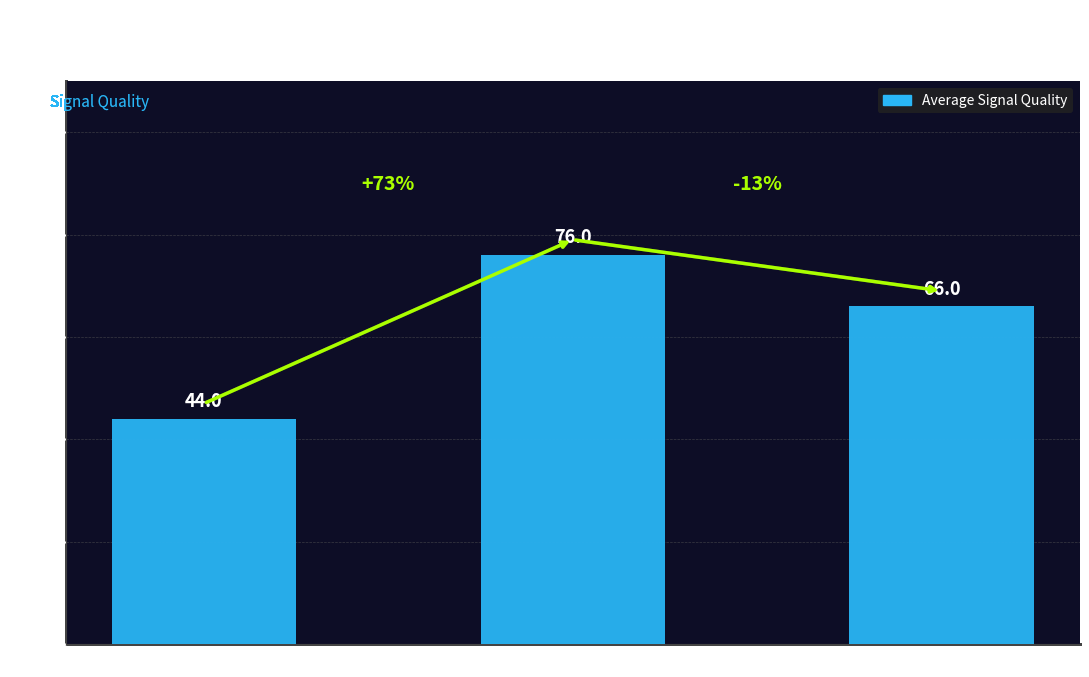

What is the difference between the values at WPA-PSK + WPA2-PSK and None?

32